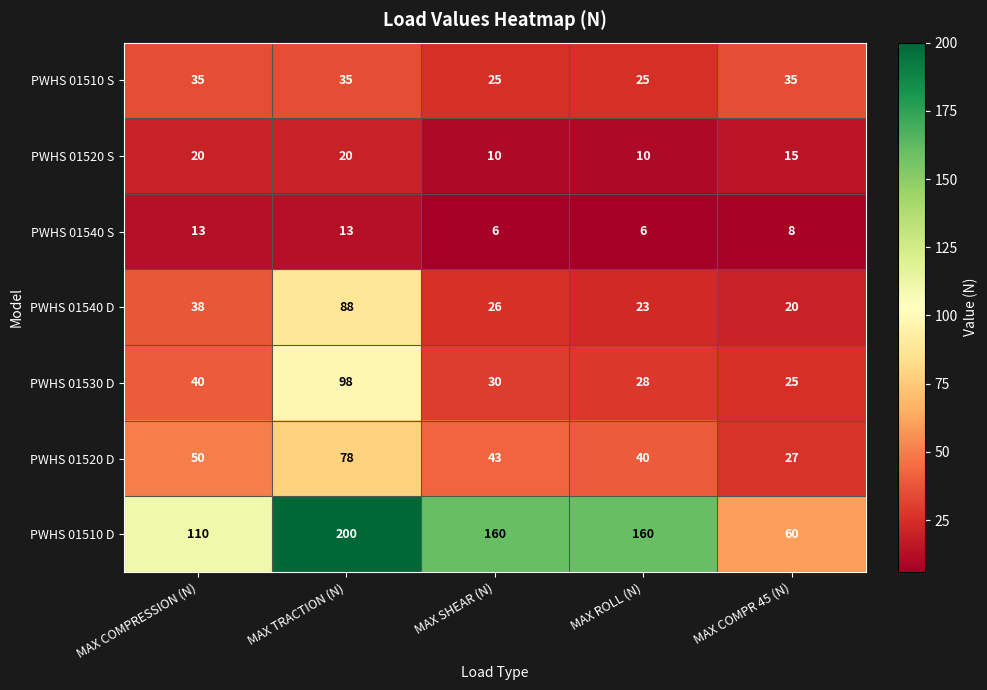

Rank the series at MAX COMPRESSION (N) from highest to lowest value.

PWHS 01510 D, PWHS 01520 D, PWHS 01530 D, PWHS 01540 D, PWHS 01510 S, PWHS 01520 S, PWHS 01540 S